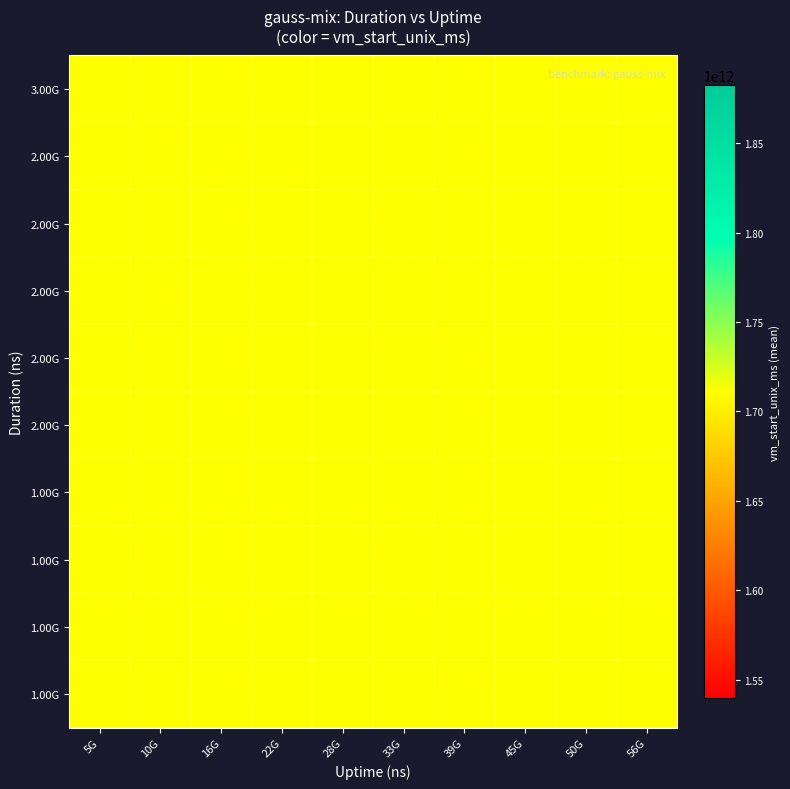

At which category is the sum across all series the highest?

39